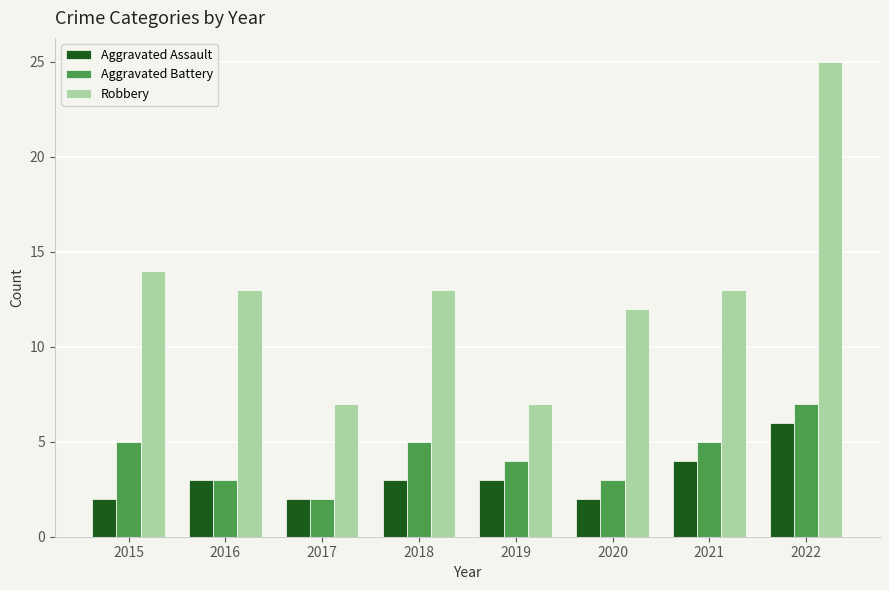

What is the sum of all Robbery values?

104